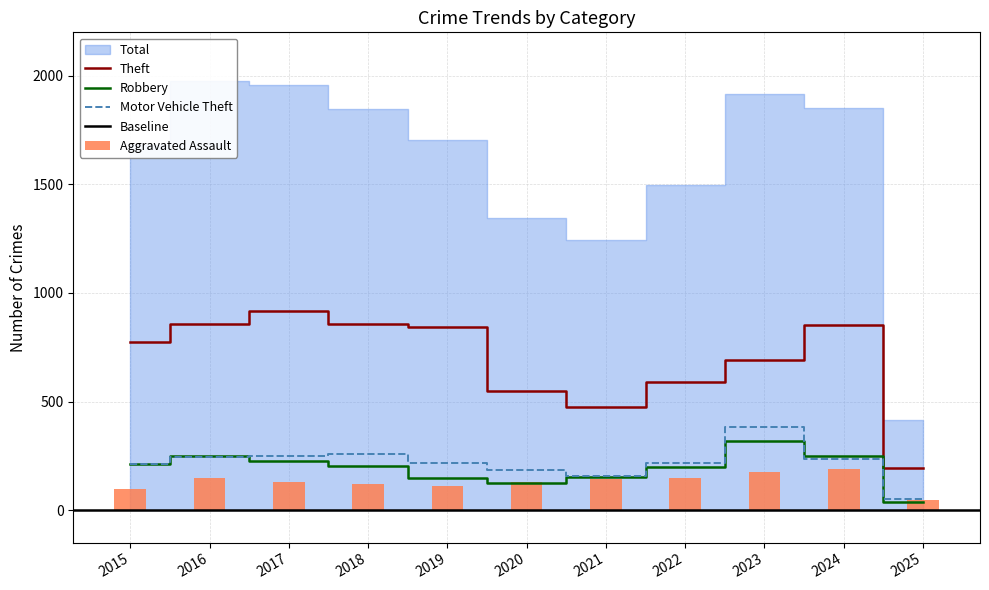

The value of Robbery at 2017 is 224. True or false?

True